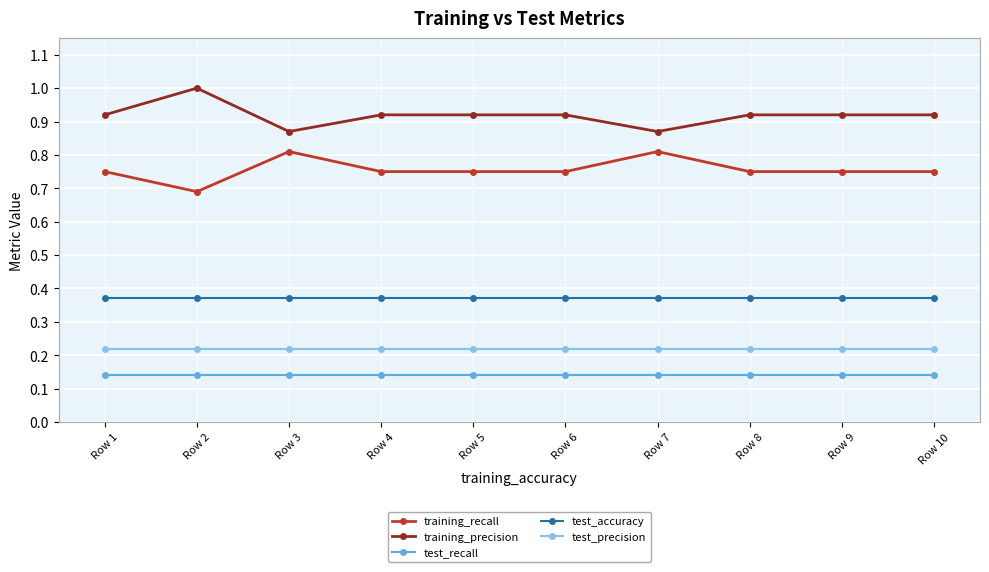

At which category does training_recall reach its first local valley?

Row 2